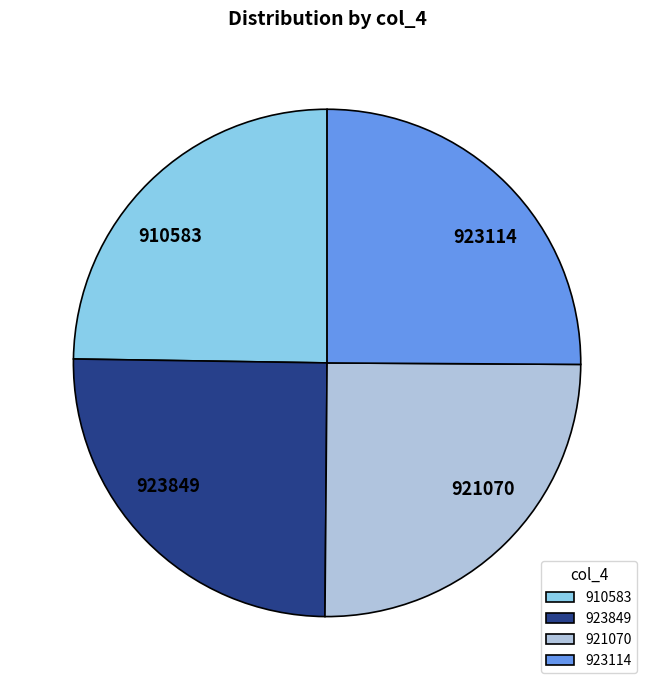

What is the ratio of the value at 923849 to the value at 923114?

1.0